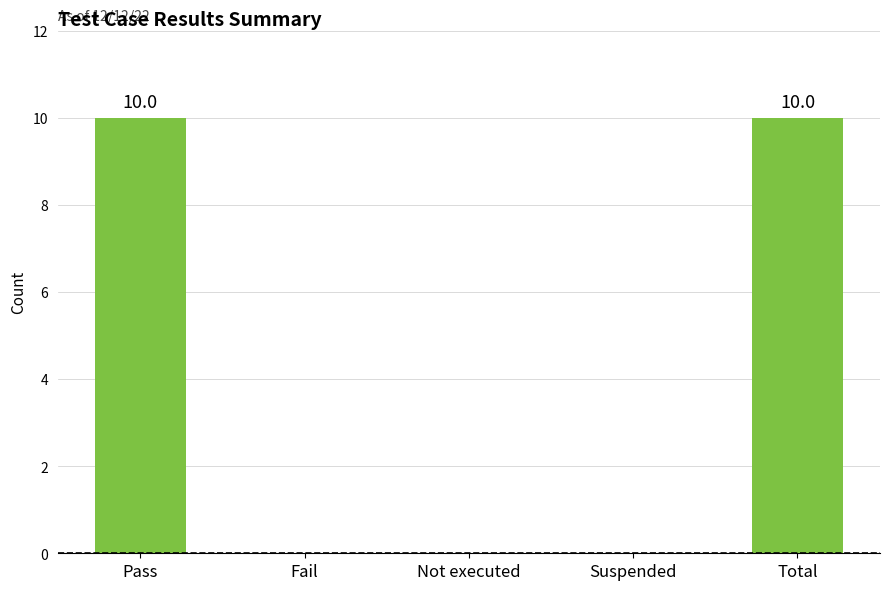

What is the change in value from Suspended to Total?

+10